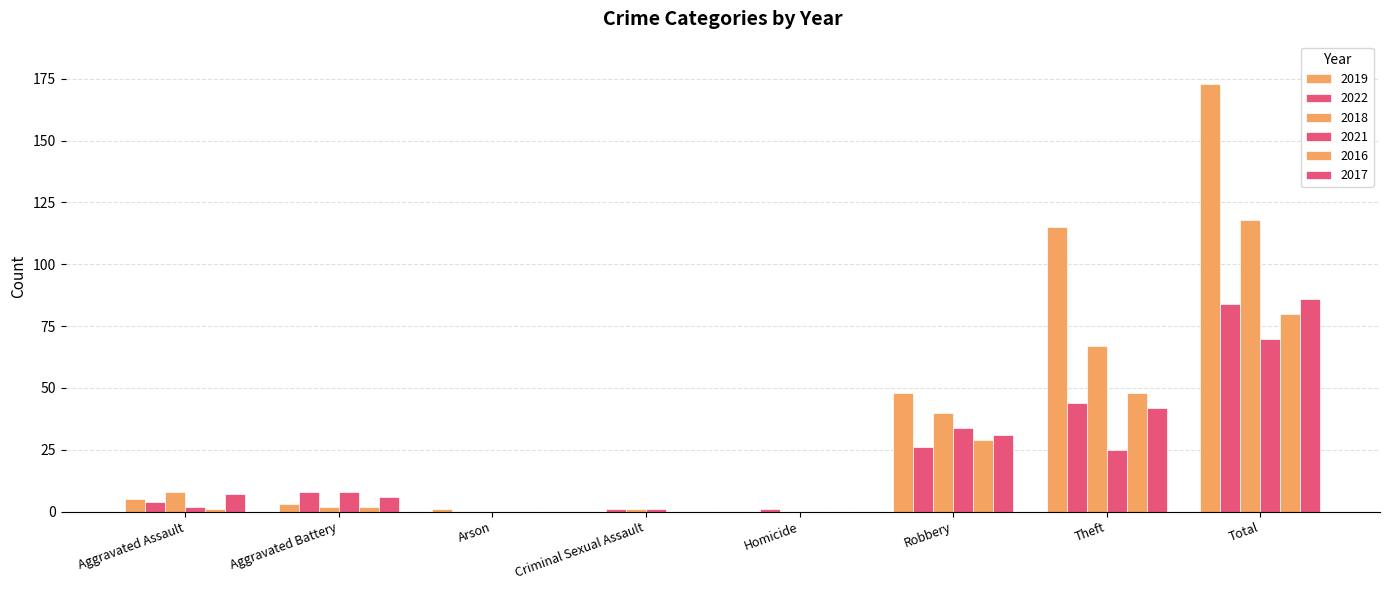

Are the bars grouped side by side (vs. stacked)?

Yes